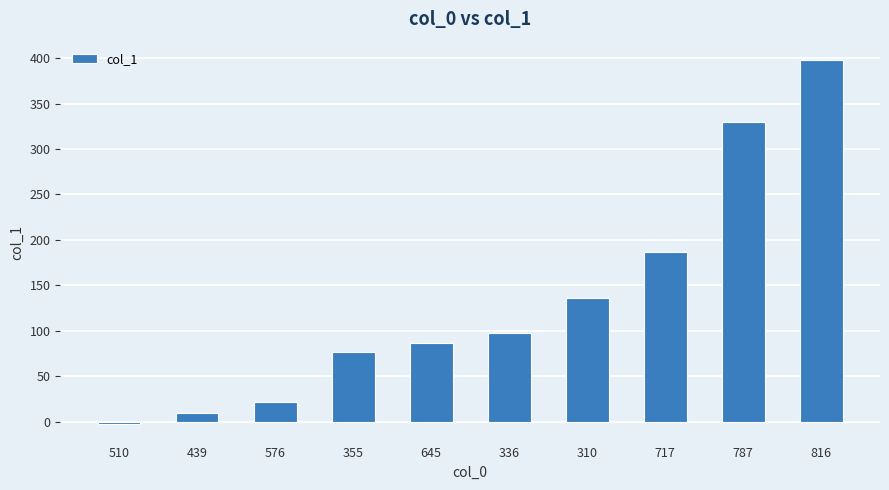

What value does the data have at 510, to the nearest 5?

-5